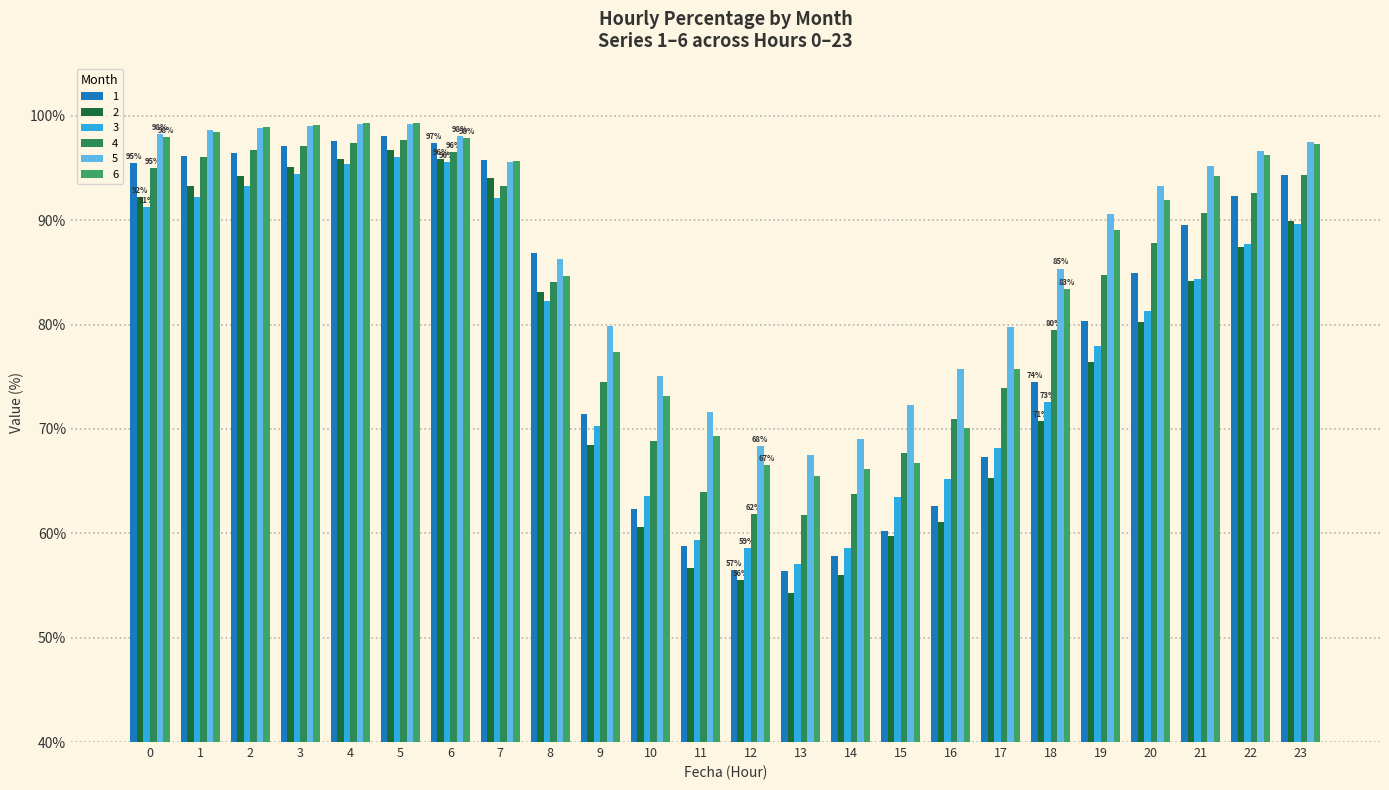

What is the maximum value for 1?

98.1